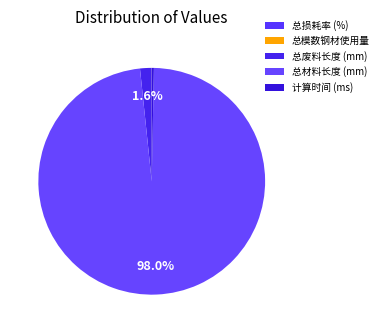

Which category accounts for the majority?

总材料长度 (mm)